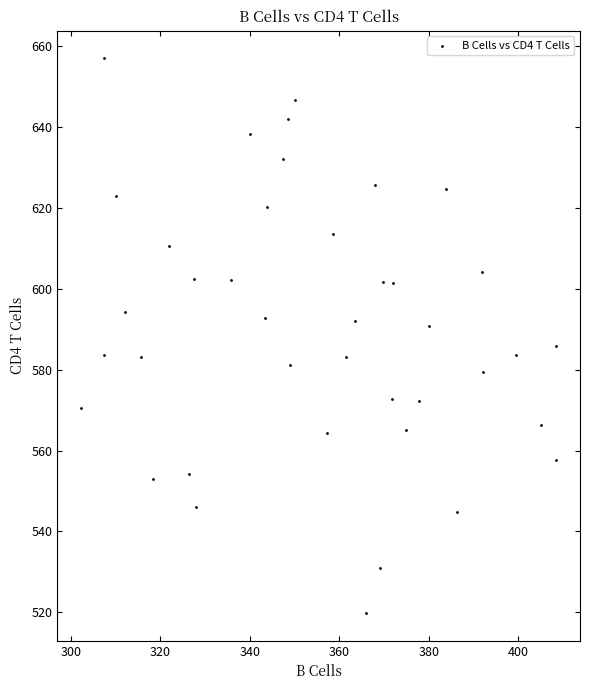

What is the range of Y values (max minus min)?

137.2